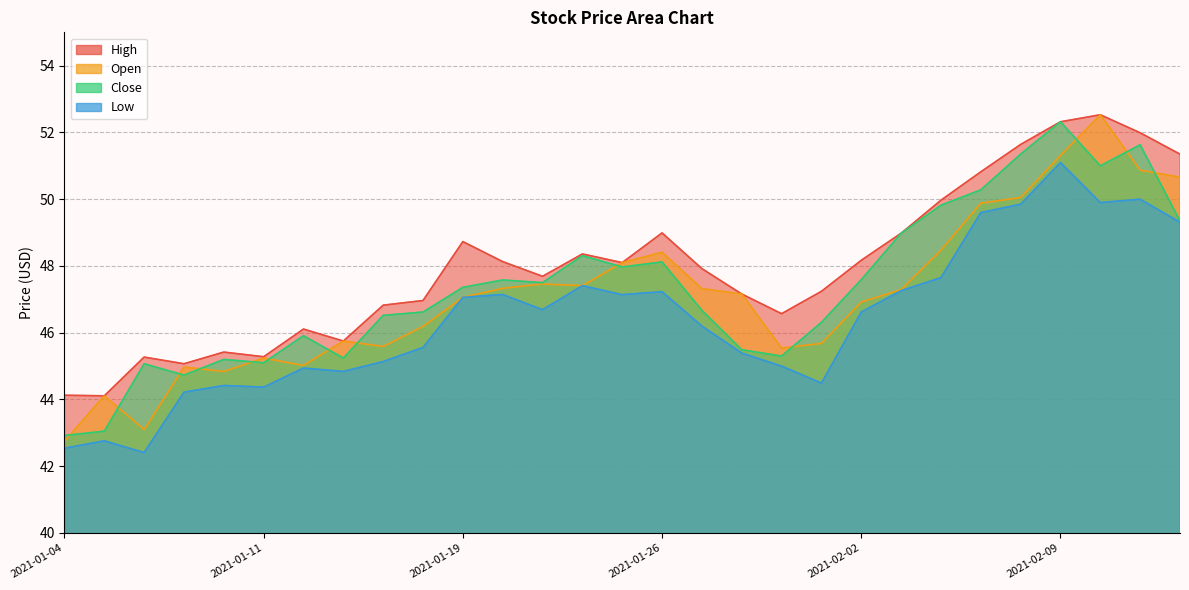

The value of Open at 2021-01-26 is 30.4. True or false?

False